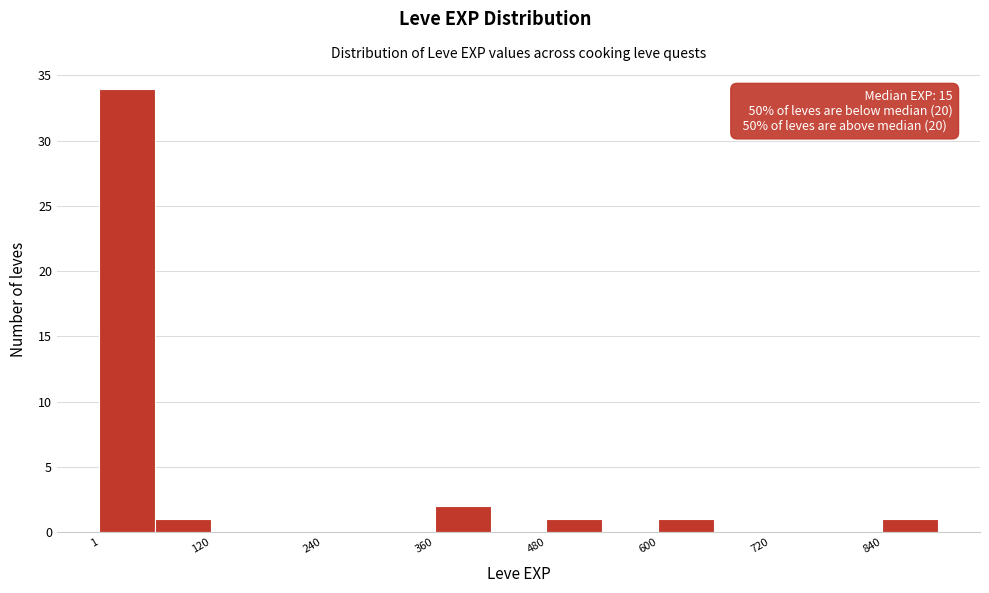

Around what value on the x-axis is the tallest bar? Give the approximate position of its centre, as read against the axis.

40